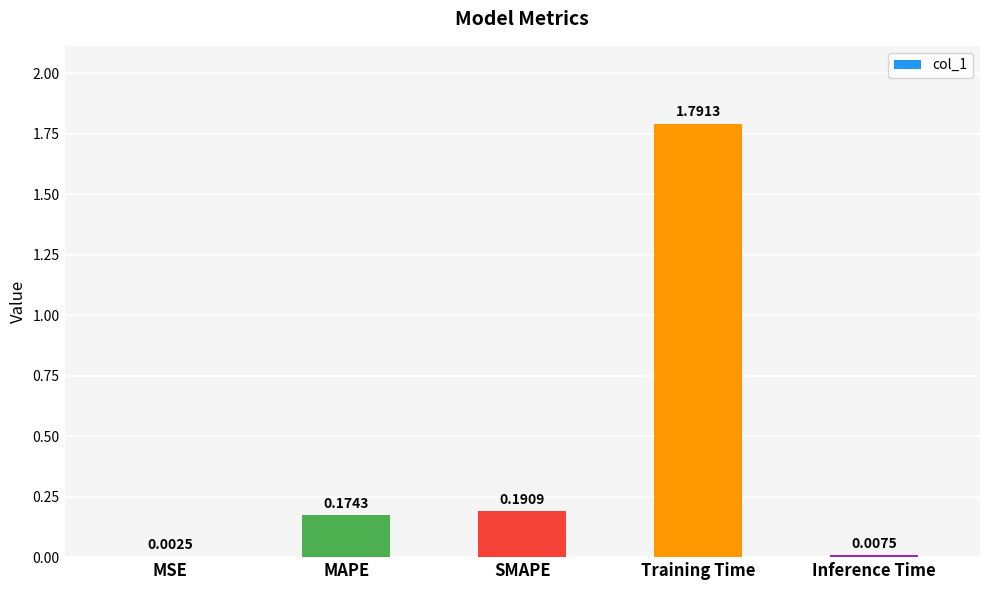

Are the bars horizontal?

No